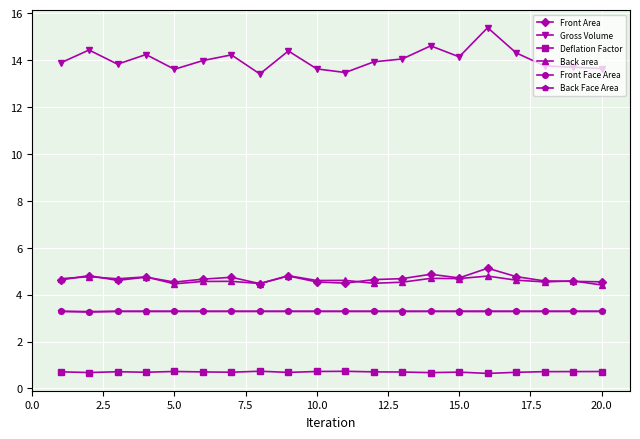

What is the minimum value shown in the chart?

0.6